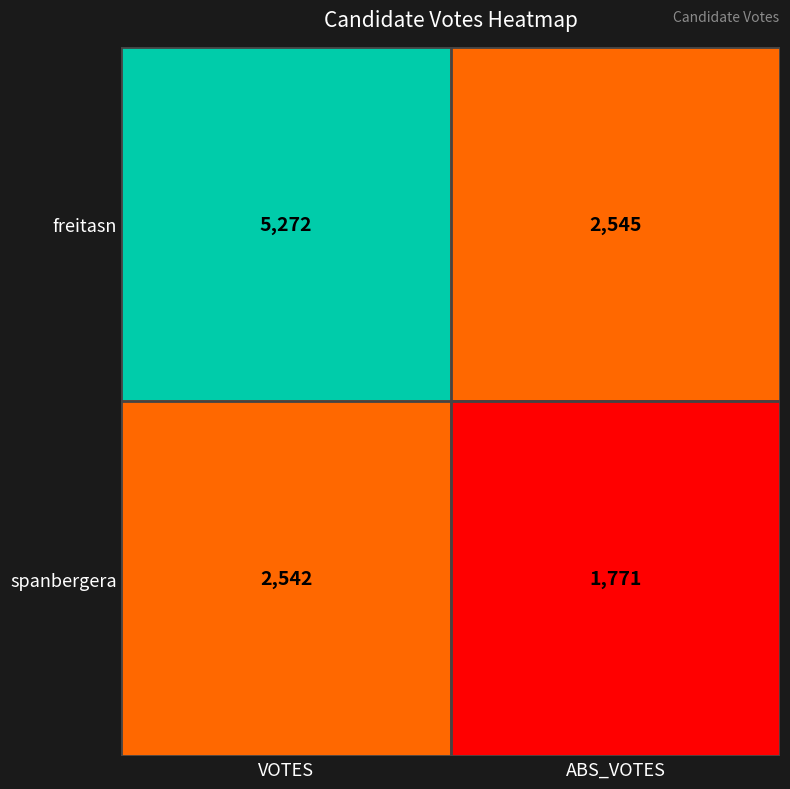

List the labels in order of freitasn value, largest first.

VOTES, ABS_VOTES